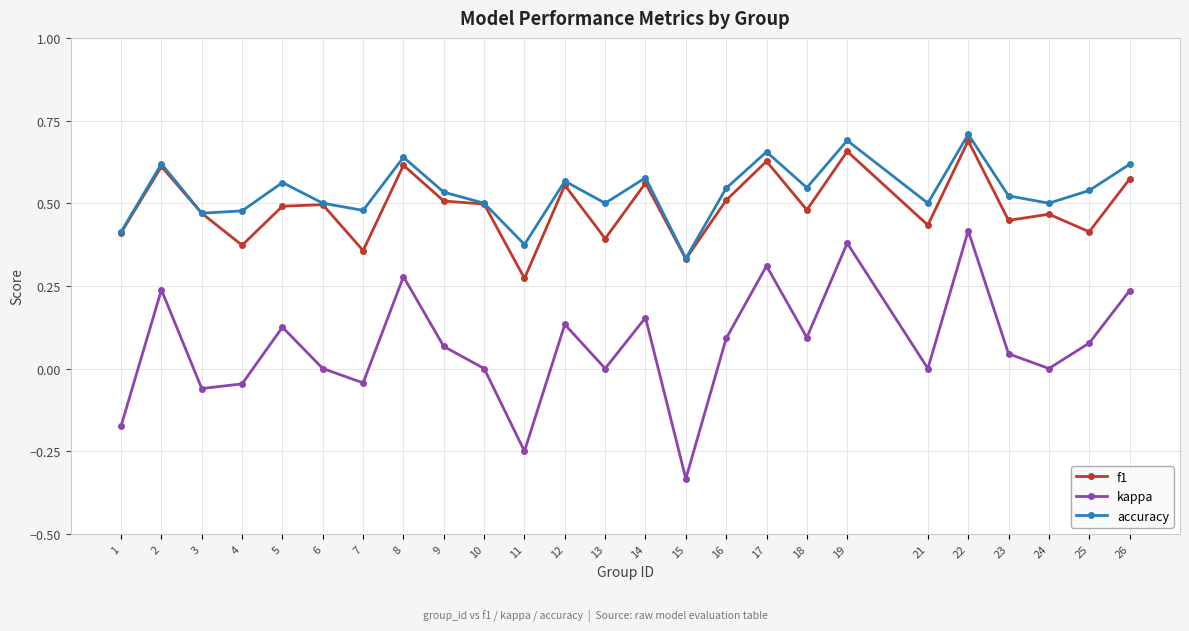

Rank the series at 11 from lowest to highest value.

kappa, f1, accuracy